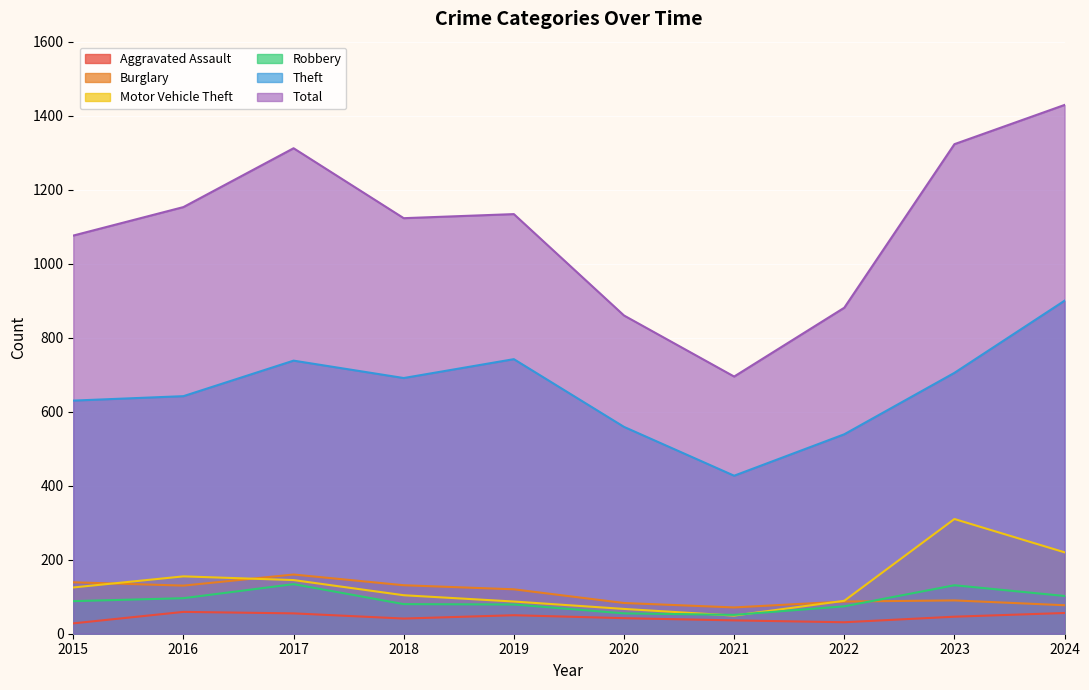

Reading right to left, extract all data points from this chart.

Aggravated Assault: 56	46	31	36	42	50	41	55	59	28
Burglary: 77	90	87	71	83	120	131	160	130	139
Motor Vehicle Theft: 220	310	89	49	67	87	104	145	155	125
Robbery: 102	131	74	51	55	79	80	134	96	88
Theft: 900	705	539	427	559	742	691	738	642	630
Total: 1429	1323	881	695	860	1134	1123	1312	1153	1076